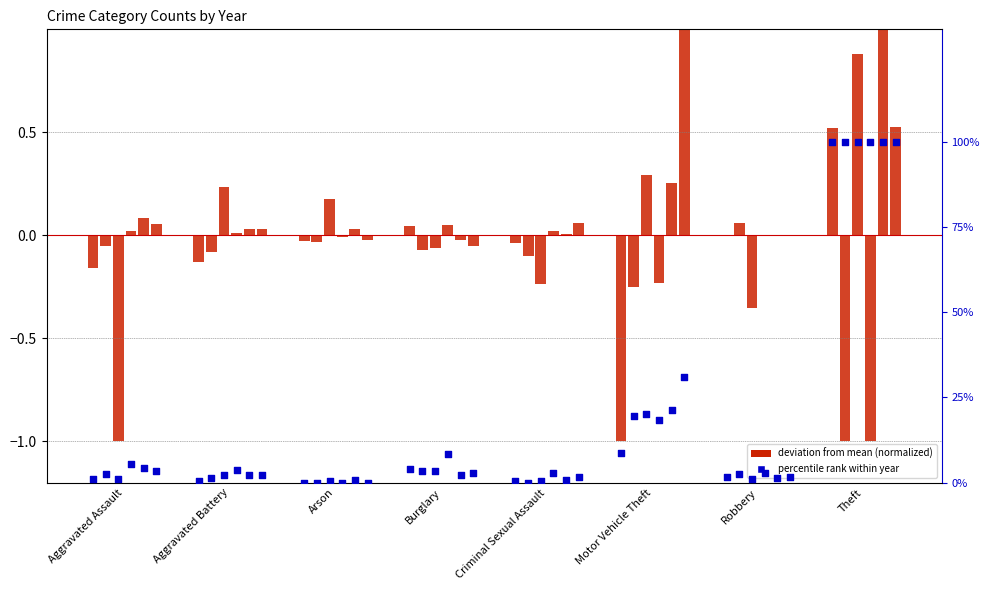

At which category is the sum across all series the highest?

Theft